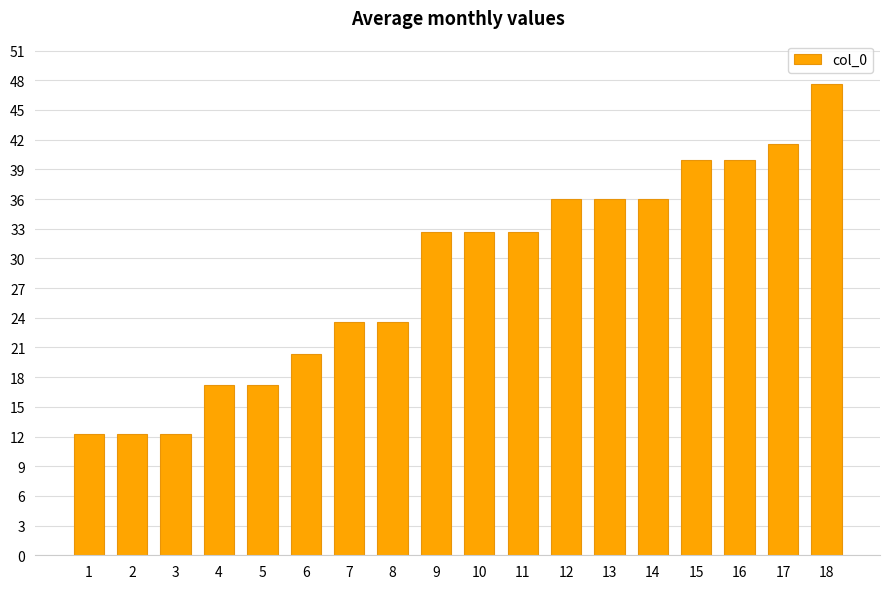

Reading left to right, list all the values displayed in this chart.

1=12.3	2=12.3	3=12.3	4=17.2	5=17.2	6=20.4	7=23.6	8=23.6	9=32.6	10=32.6	11=32.6	12=36.0	13=36.0	14=36.0	15=40.0	16=40.0	17=41.6	18=47.6